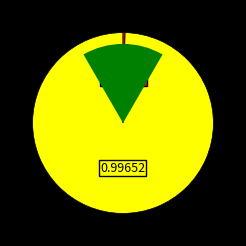

How many segments does this pie chart have?

2